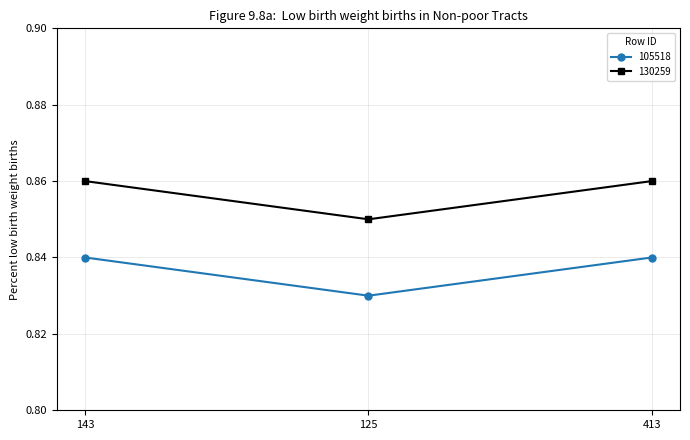

What is the label of the 2nd point from the left?

125